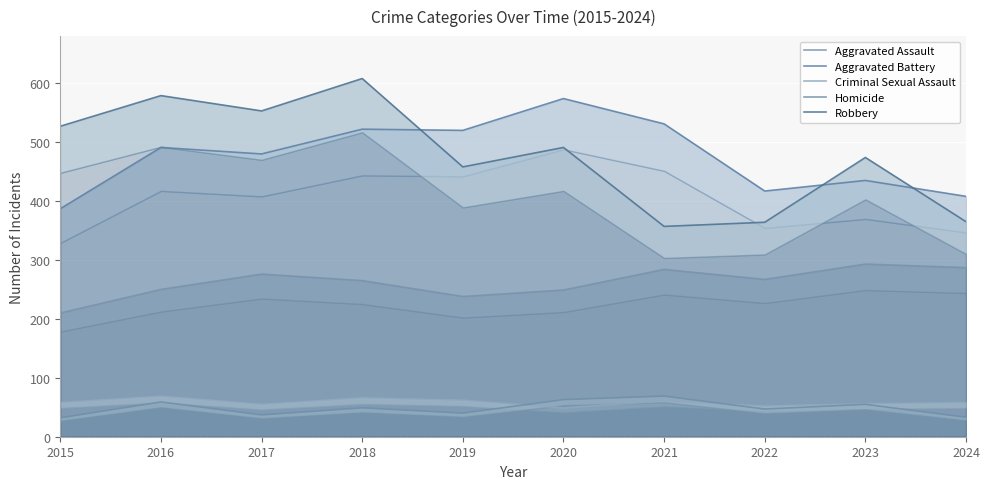

How many lines are shown in the chart?

5